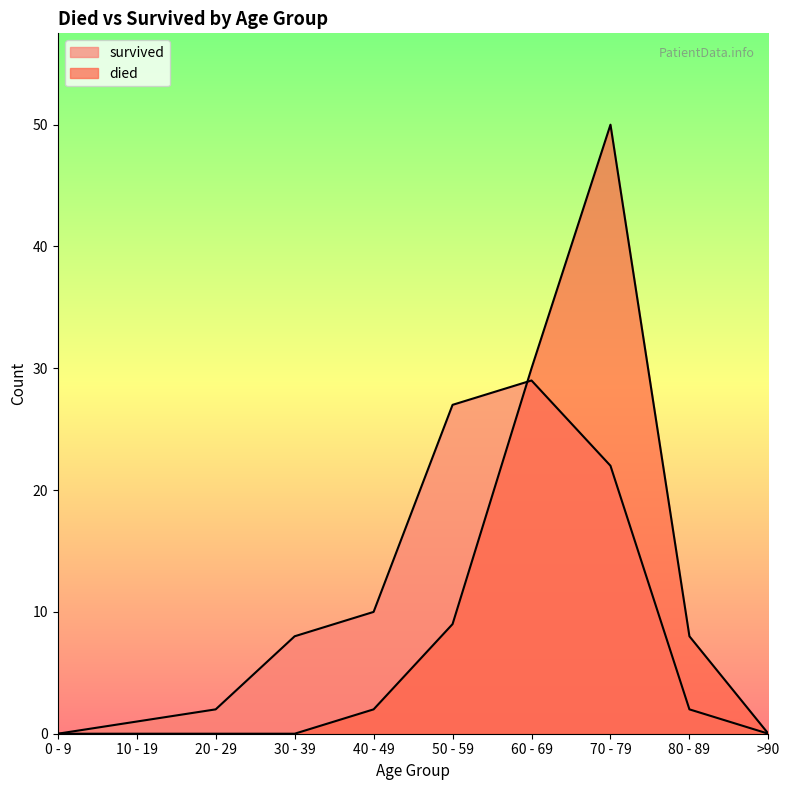

Is it true that died equals 0 at 20 - 29?

True